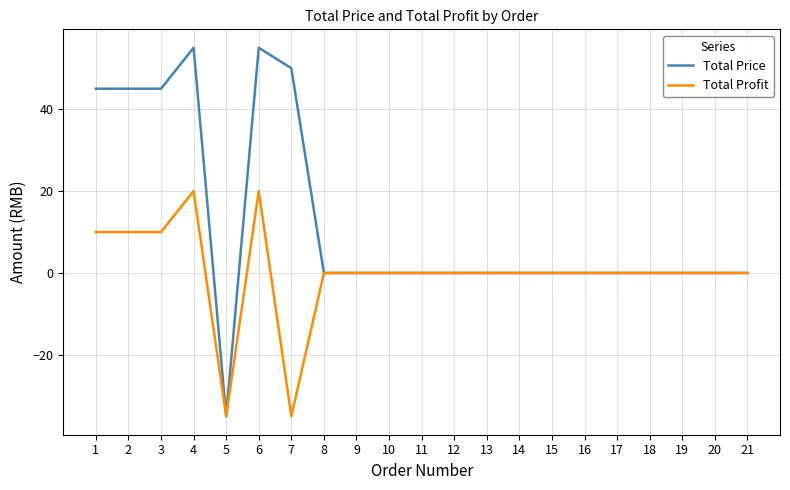

Is this an area chart (filled region under the line)?

No